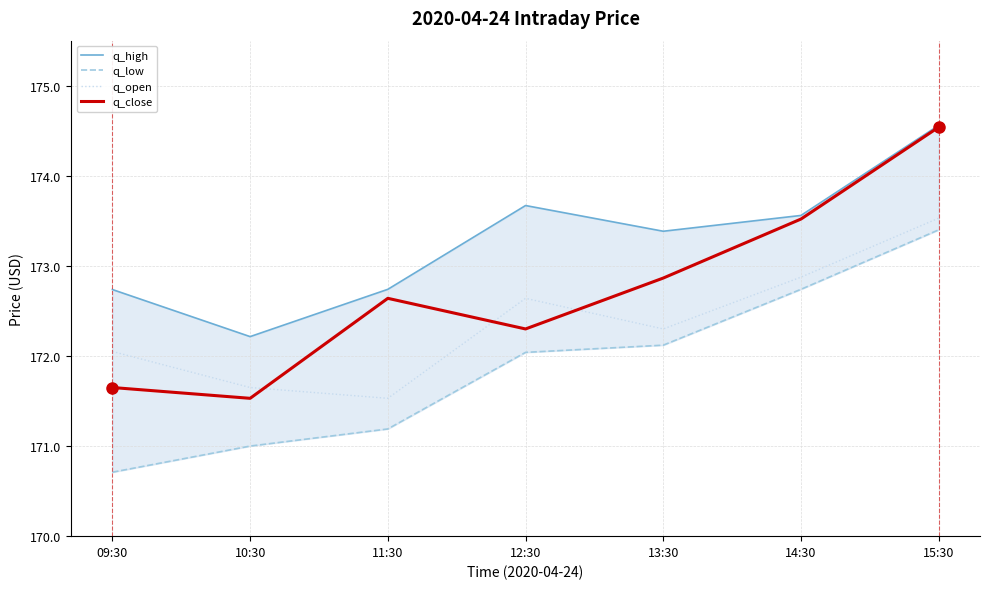

What is the total value across all series at 12:30?

690.6